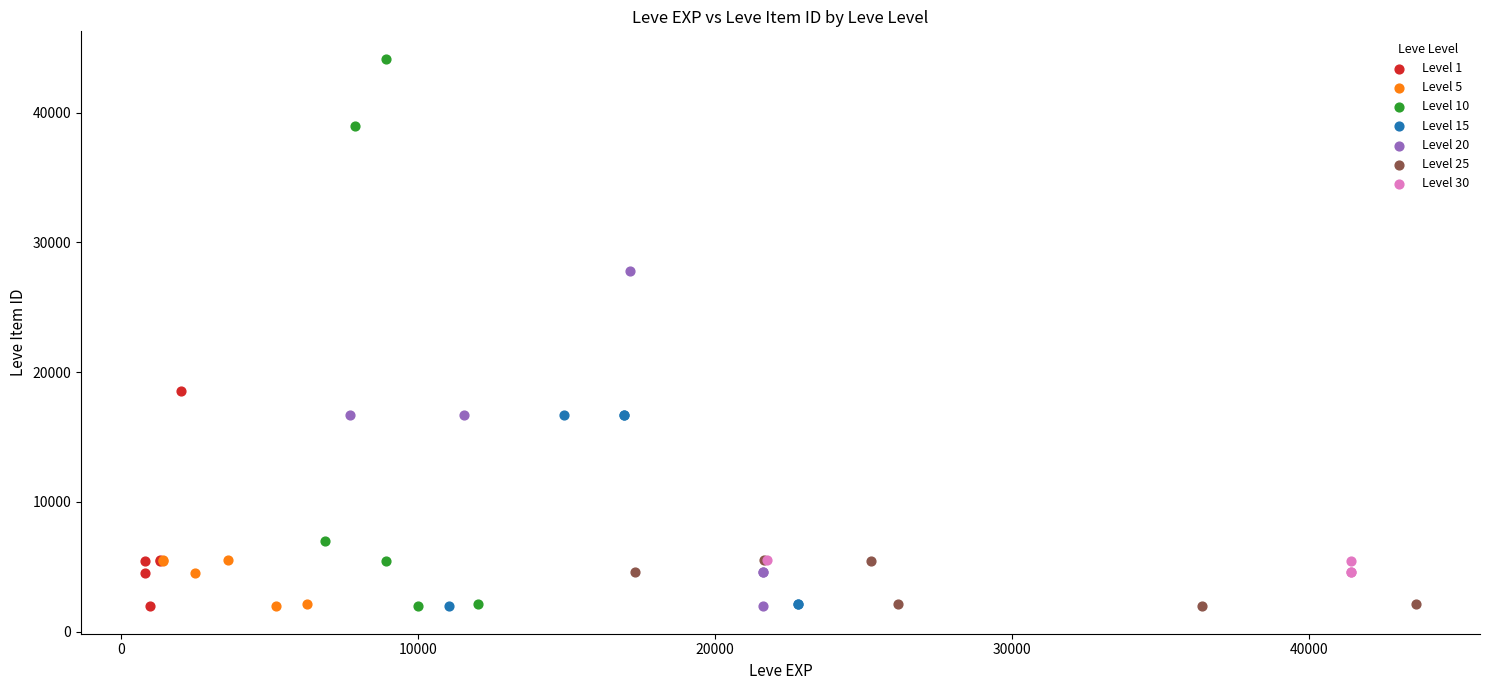

Which series has the largest Y range (max minus min)?

Level 10